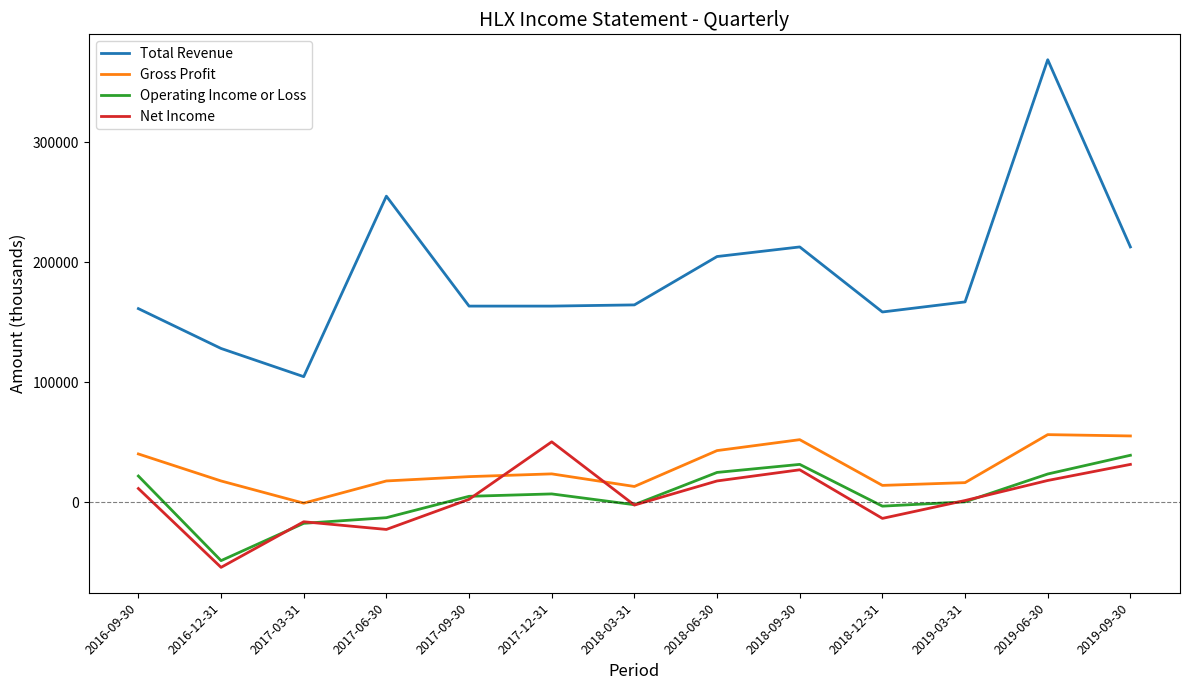

Where is the first local minimum for Operating Income or Loss?

2016-12-31